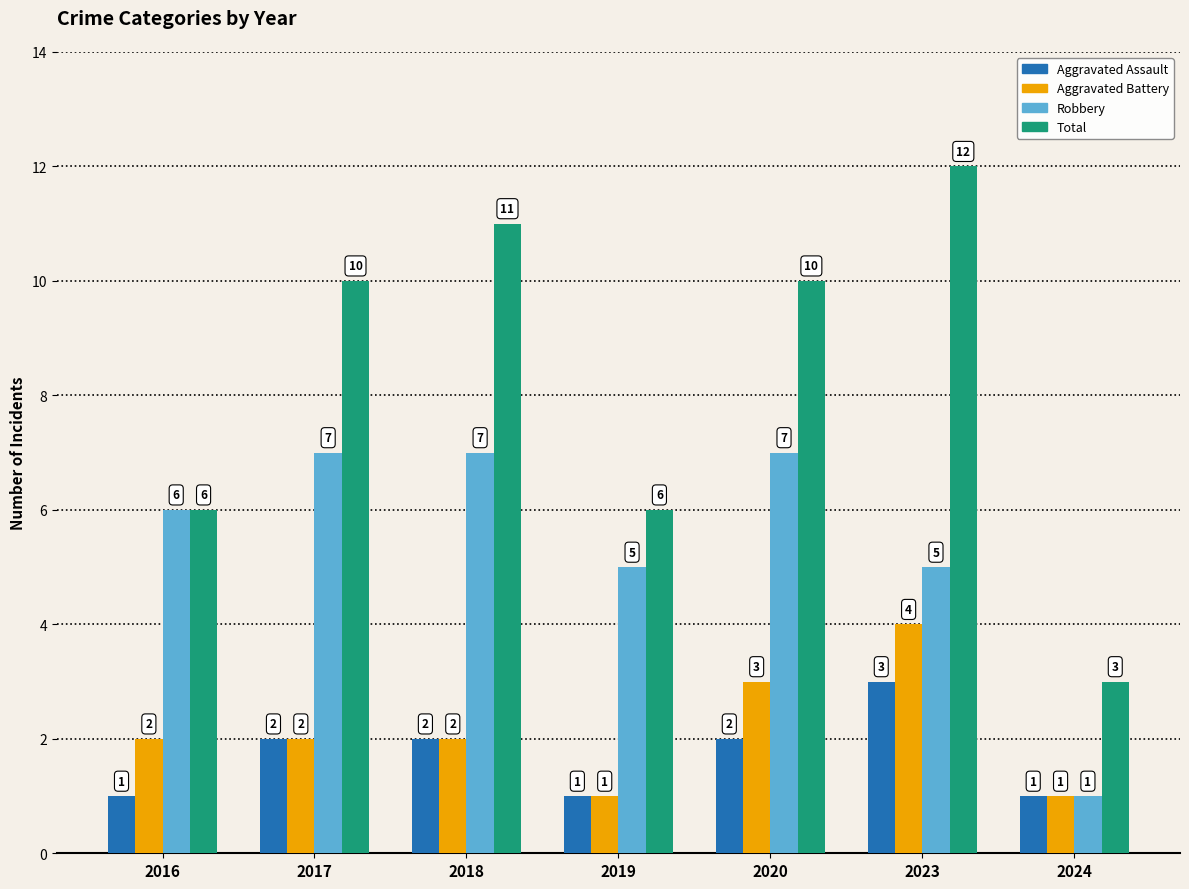

Reading right to left, transcribe all the data shown in this chart.

Aggravated Assault: 2024=1	2023=3	2020=2	2019=1	2018=2	2017=2	2016=1
Aggravated Battery: 2024=1	2023=4	2020=3	2019=1	2018=2	2017=2	2016=2
Robbery: 2024=1	2023=5	2020=7	2019=5	2018=7	2017=7	2016=6
Total: 2024=3	2023=12	2020=10	2019=6	2018=11	2017=10	2016=6